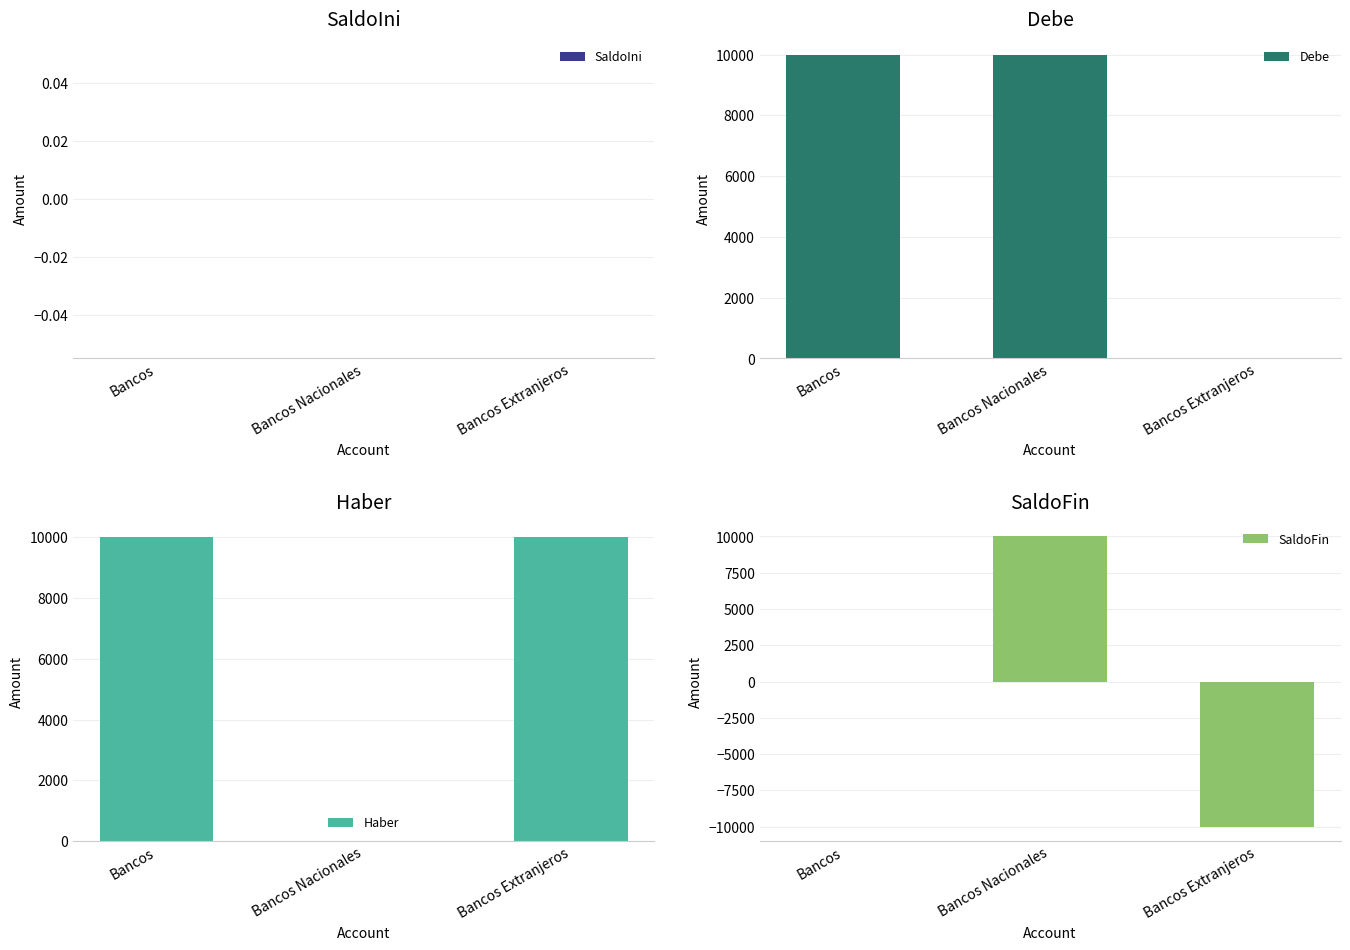

Between Bancos and Bancos Extranjeros, which series saw the biggest shift?

Debe